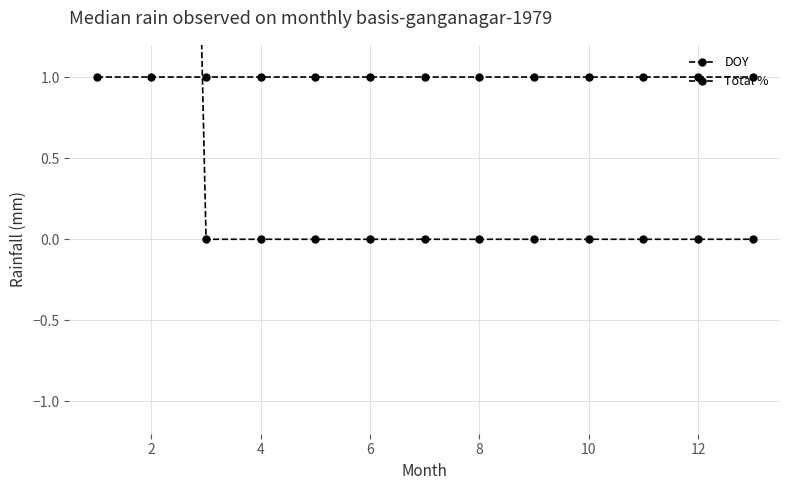

How many data points does each series have?

13